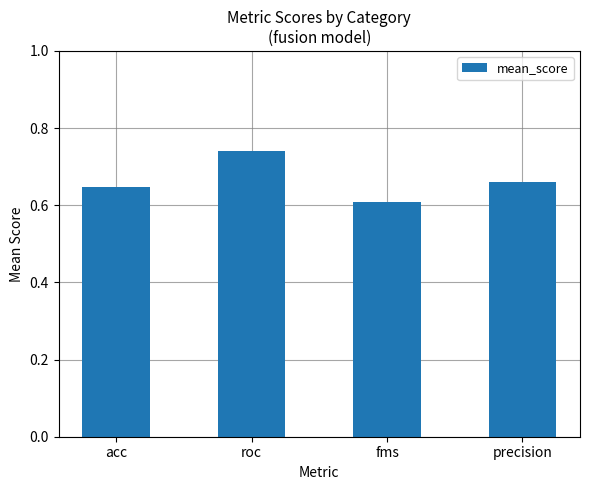

Is it true that the value at fms is 1.1?

False